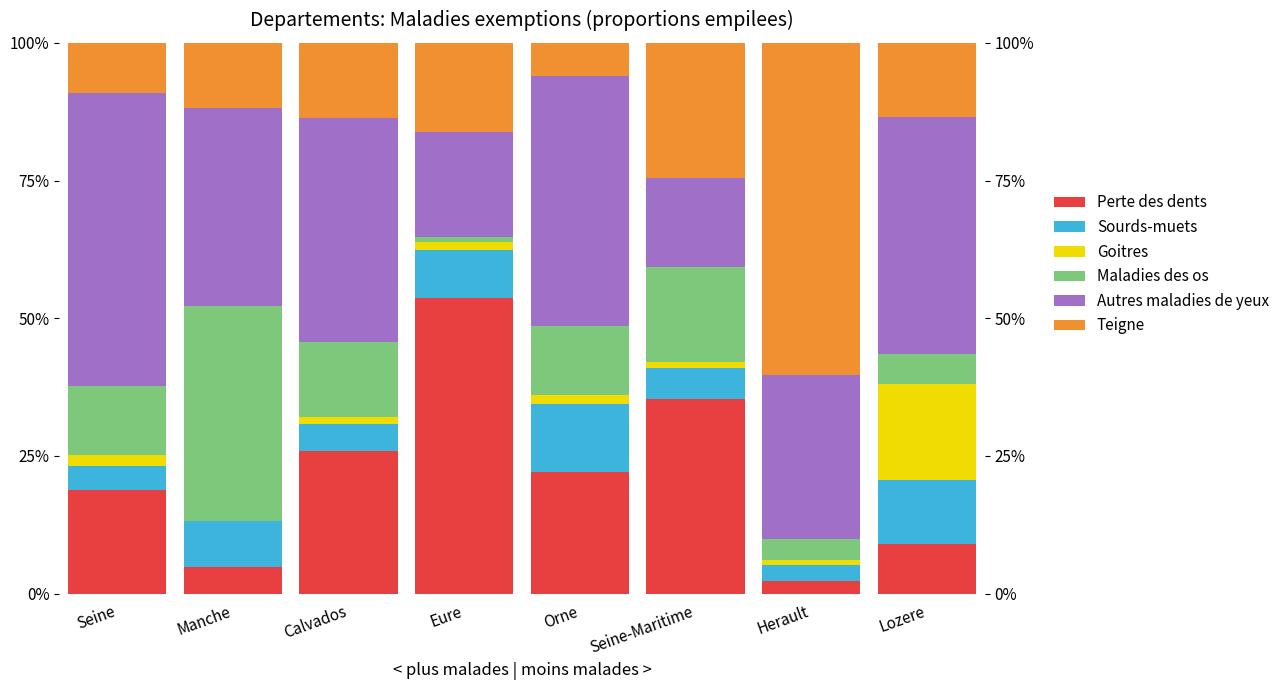

Reading left to right, transcribe all the data shown in this chart.

Perte des dents: Seine=18.9	Manche=4.9	Calvados=25.9	Eure=53.6	Orne=22.2	Seine-Maritime=35.3	Herault=2.3	Lozere=8.9
Sourds-muets: Seine=4.3	Manche=8.3	Calvados=4.9	Eure=8.8	Orne=12.2	Seine-Maritime=5.7	Herault=3.0	Lozere=11.7
Goitres: Seine=1.9	Manche=0.0	Calvados=1.2	Eure=1.5	Orne=1.7	Seine-Maritime=1.0	Herault=0.8	Lozere=17.3
Maladies des os: Seine=12.5	Manche=39.0	Calvados=13.8	Eure=0.9	Orne=12.5	Seine-Maritime=17.3	Herault=3.8	Lozere=5.6
Autres maladies de yeux: Seine=53.3	Manche=36.0	Calvados=40.7	Eure=19.0	Orne=45.5	Seine-Maritime=16.3	Herault=29.7	Lozere=43.0
Teigne: Seine=9.1	Manche=11.7	Calvados=13.6	Eure=16.2	Orne=6.0	Seine-Maritime=24.5	Herault=60.4	Lozere=13.4